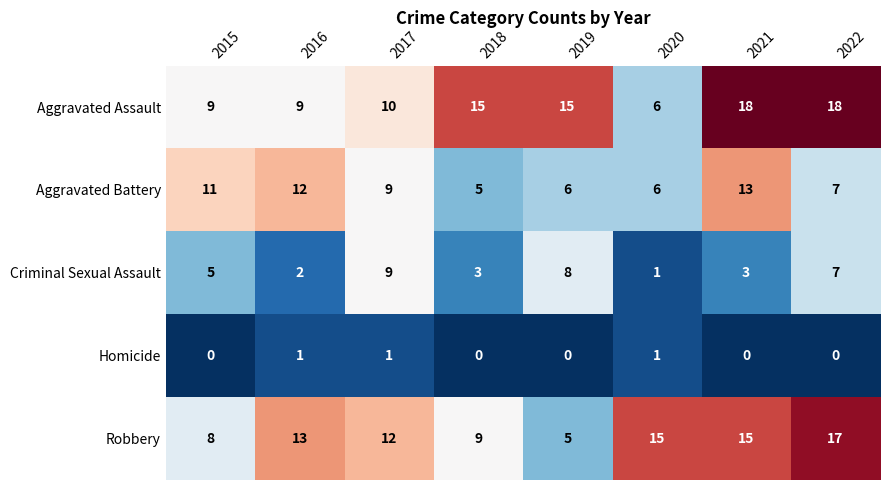

At which label is Robbery closest to 11?

2017